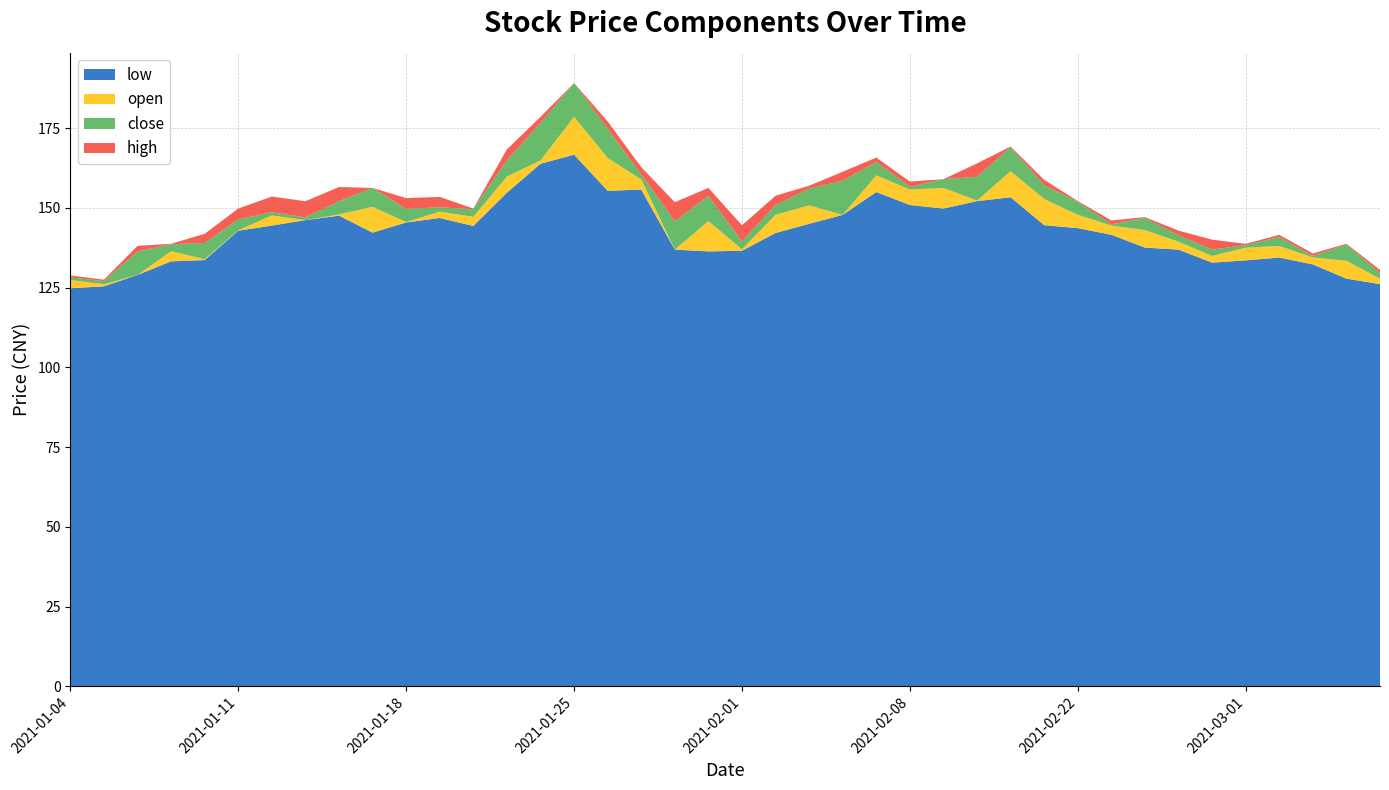

Reading right to left, list all the values displayed in this chart.

close: 129.6	128.3	134.0	135.2	138.3	136.9	137.4	139.3	144.8	143.8	148.4	154.0	159.8	153.5	156.6	156.0	158.5	145.5	144.8	139.5	137.9	145.8	157.4	156.5	168.0	176.6	164.9	149.6	147.4	149.7	144.4	152.1	147.0	146.6	146.4	139.0	134.2	136.3	127.0	126.6
high: 130.5	133.7	135.3	138.7	138.7	140.0	140.8	143.3	146.0	148.1	154.4	161.7	163.9	156.2	158.2	161.6	161.3	151.7	150.8	144.5	148.3	151.8	161.2	168.0	178.6	178.5	168.3	149.8	152.1	153.1	150.3	156.5	152.1	152.5	149.8	141.9	136.6	138.1	127.5	128.0
low: 126.1	127.8	132.3	134.4	133.5	132.8	136.9	137.5	141.6	143.6	144.6	153.3	152.1	149.8	150.9	155.0	147.8	145.0	142.1	136.6	136.3	136.9	155.8	155.4	166.7	163.8	154.8	144.3	146.8	145.4	142.2	147.6	146.1	144.5	142.8	133.6	133.2	129.0	125.4	124.8
open: 127.8	133.4	134.5	138.1	137.5	134.9	139.4	143.1	144.4	147.8	152.8	161.5	152.3	156.2	155.8	160.2	147.8	150.8	147.8	137.0	145.8	136.9	158.9	165.7	178.6	164.9	159.8	147.2	148.8	145.5	150.3	148.0	146.1	147.6	143.0	133.9	136.4	129.0	126.1	127.4